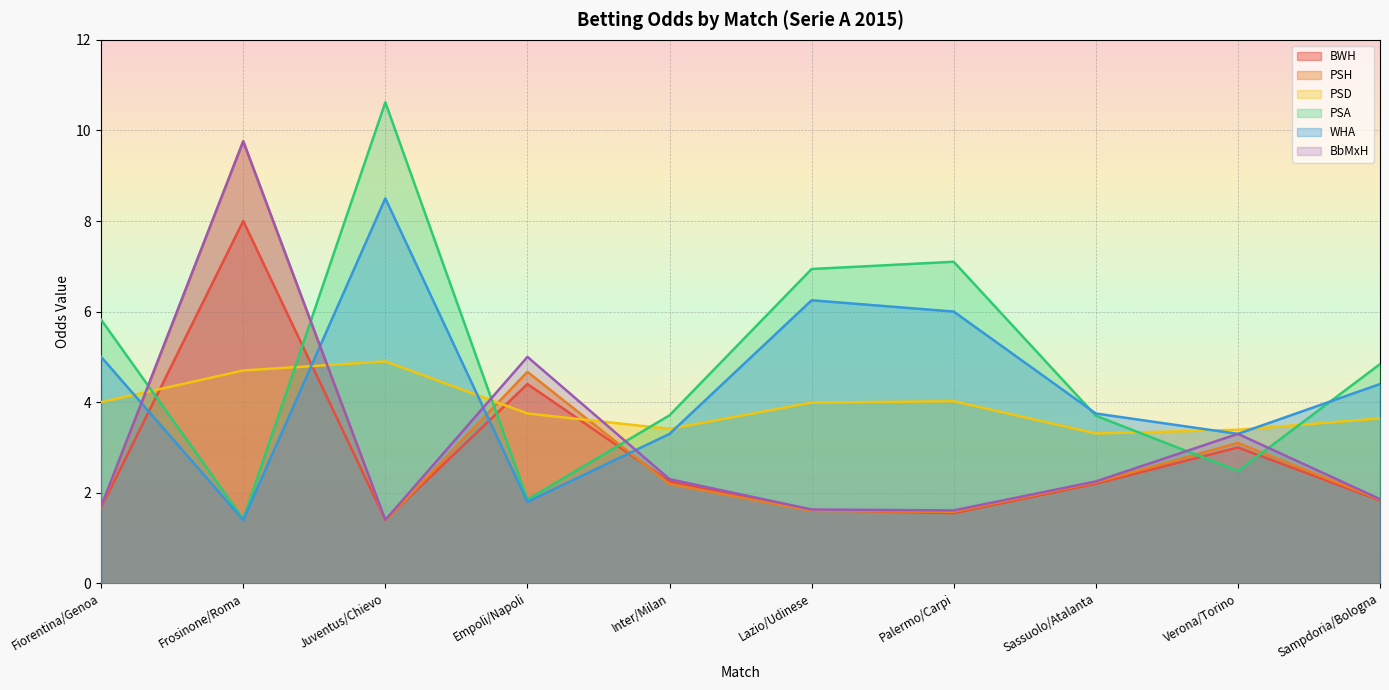

True or false: PSH and PSA cross at least once.

True